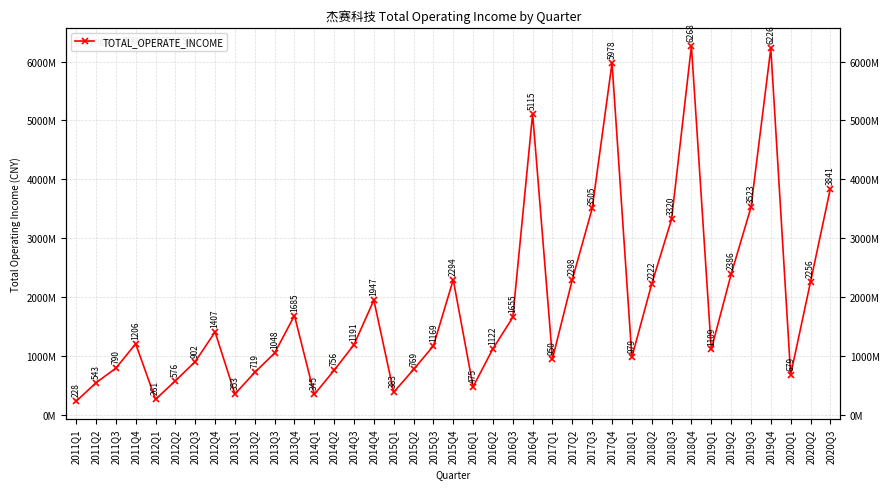

How many series are shown in this chart?

1